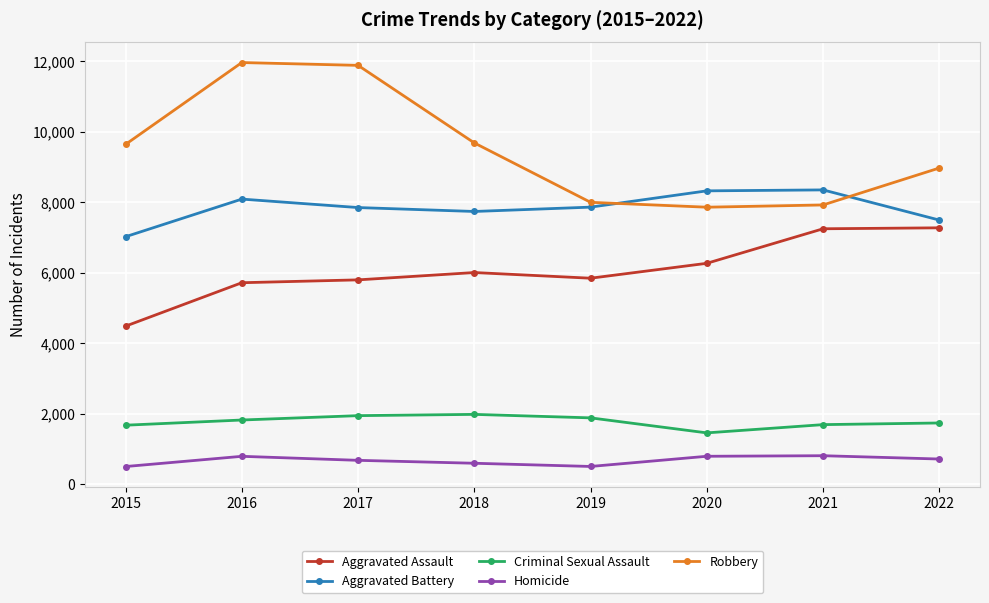

Which series has the largest range (max minus min)?

Robbery